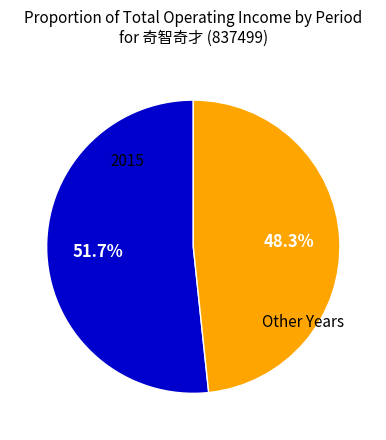

Is there a majority slice in this chart?

Yes